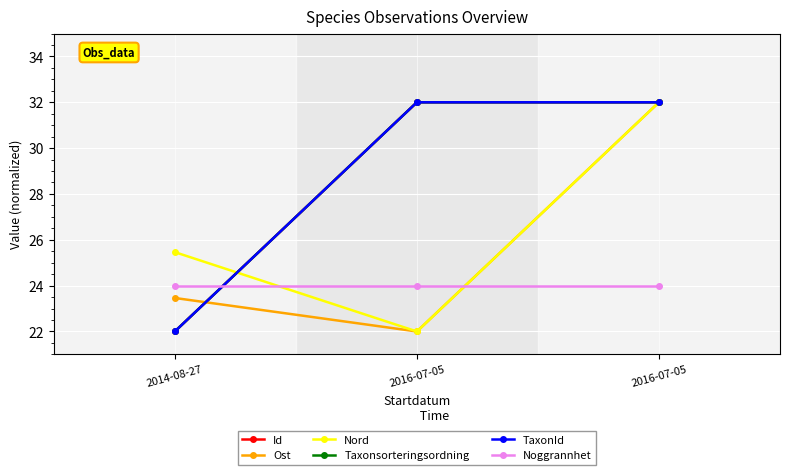

Reading left to right, what are all the values shown in this chart?

Id: 22.0	32.0	32.0
Ost: 23.5	22.0	32.0
Nord: 25.5	22.0	32.0
Taxonsorteringsordning: 22.0	32.0	32.0
TaxonId: 22.0	32.0	32.0
Noggrannhet: 24.0	24.0	24.0